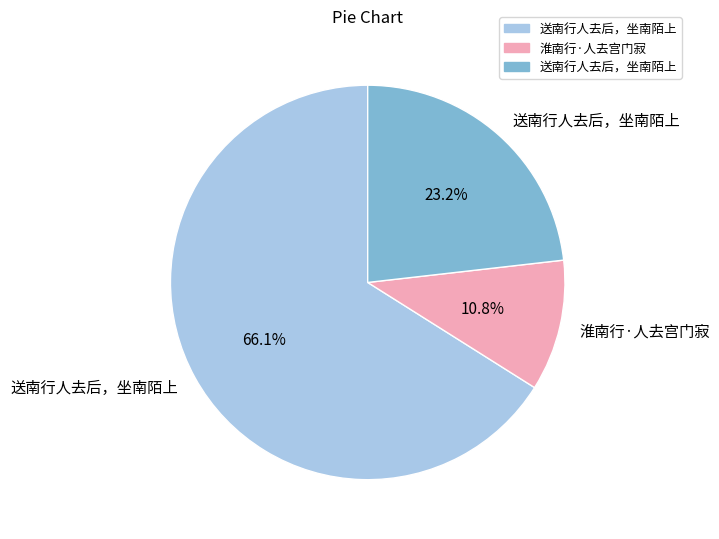

Is there any slice that represents more than half of the pie?

Yes